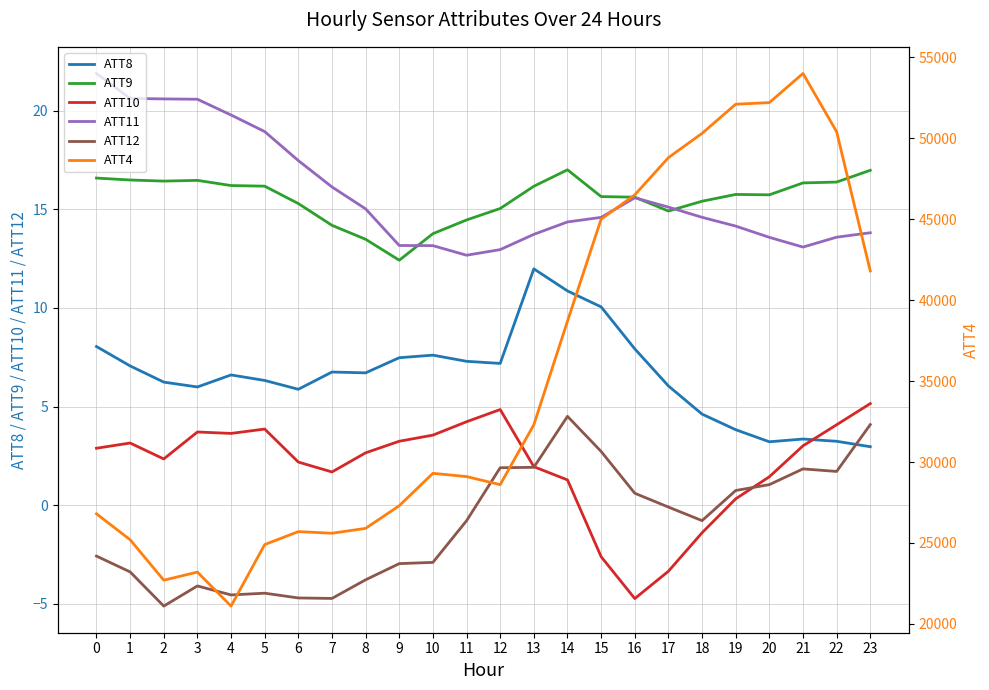

Between 9 and 15, which series saw the biggest shift?

ATT4